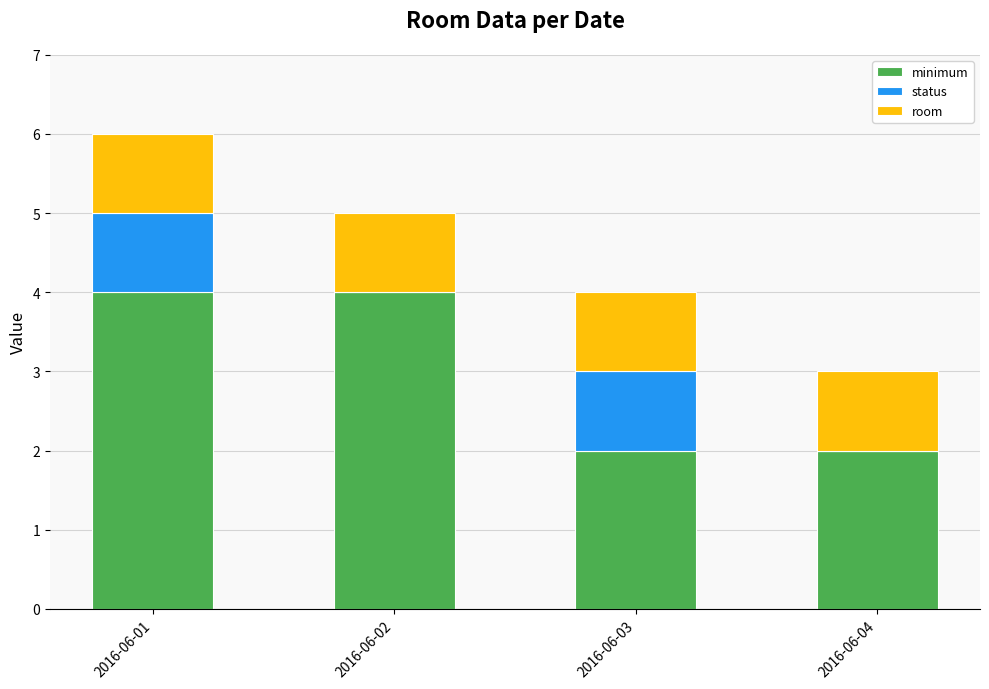

What is the total value across all series at 2016-06-04?

3